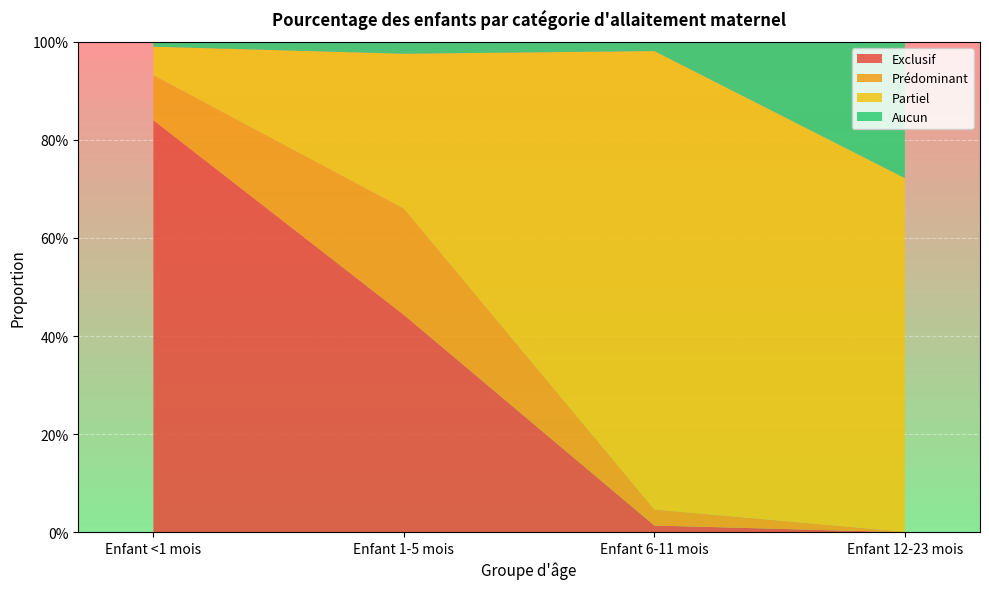

Reading left to right, list all the values displayed in this chart.

Exclusif: Enfant <1 mois=0.8	Enfant 1-5 mois=0.4	Enfant 6-11 mois=0.0	Enfant 12-23 mois=0.0
Prédominant: Enfant <1 mois=0.1	Enfant 1-5 mois=0.2	Enfant 6-11 mois=0.0	Enfant 12-23 mois=0.0
Partiel: Enfant <1 mois=0.1	Enfant 1-5 mois=0.3	Enfant 6-11 mois=0.9	Enfant 12-23 mois=0.7
Aucun: Enfant <1 mois=0.0	Enfant 1-5 mois=0.0	Enfant 6-11 mois=0.0	Enfant 12-23 mois=0.3